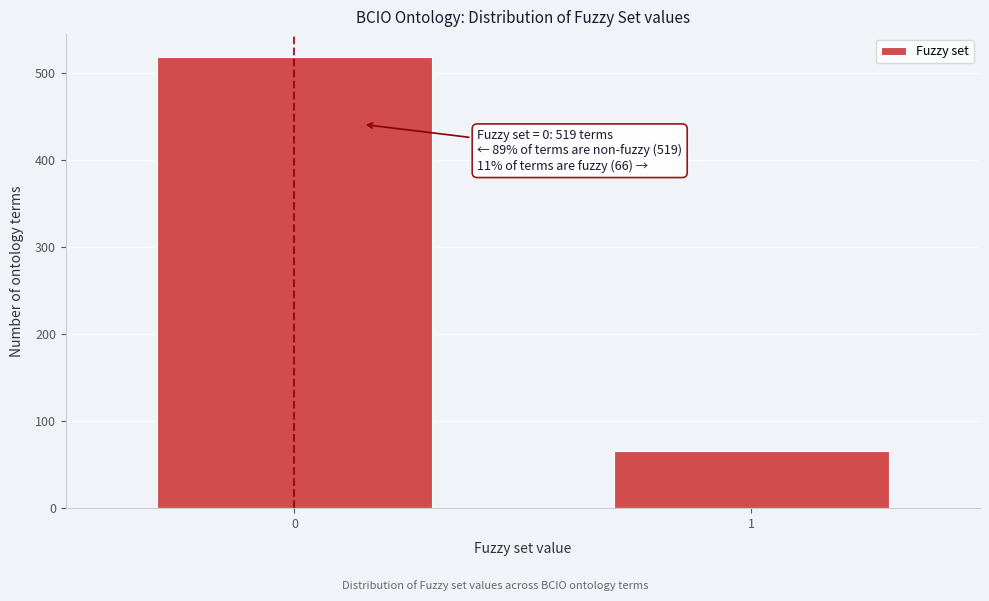

Reading right to left, extract all data points from this chart.

1=66	0=519